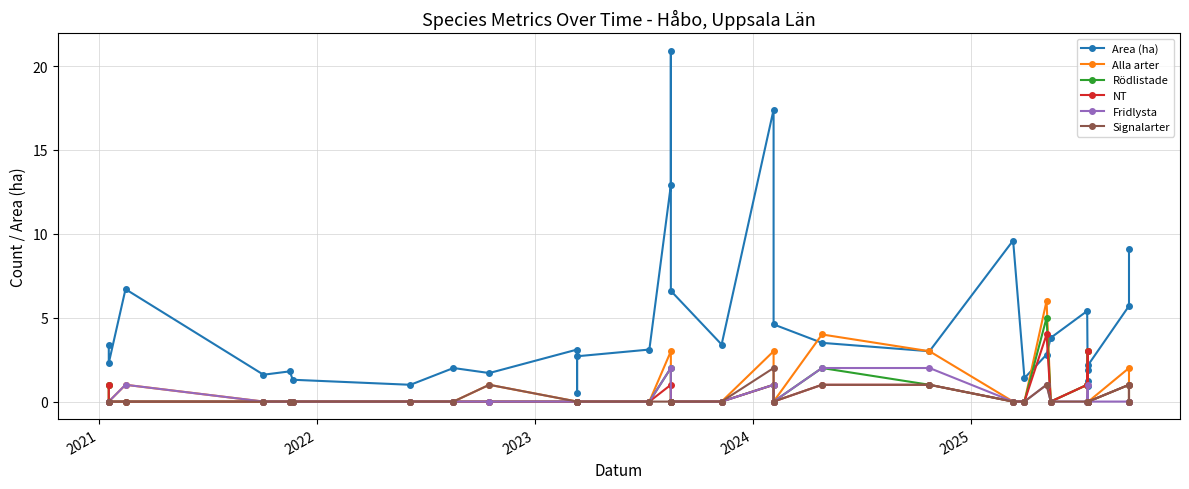

True or false: NT has more than 2 points higher than both neighbors.

True